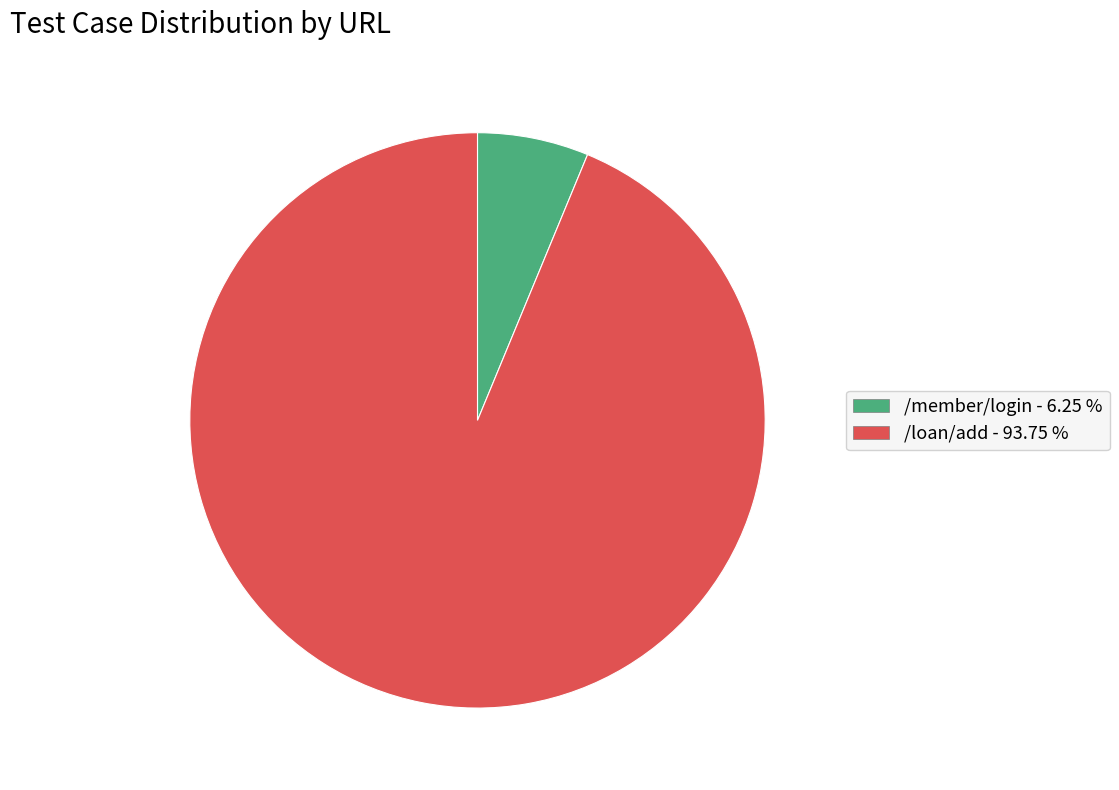

Does /loan/add represent more than half of the total?

Yes